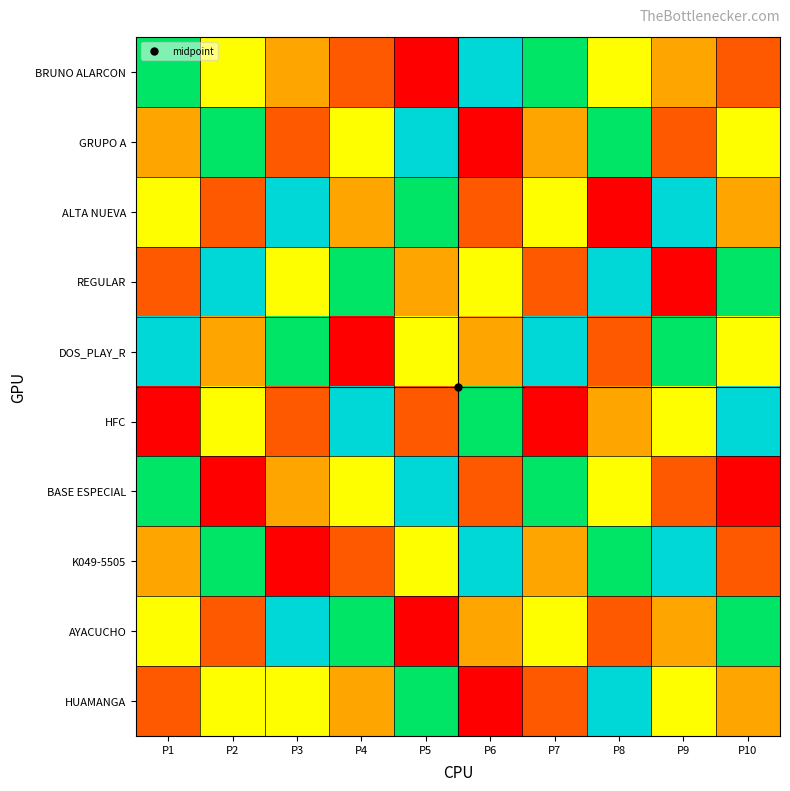

At which category does the chart reach its minimum across all series?

P5